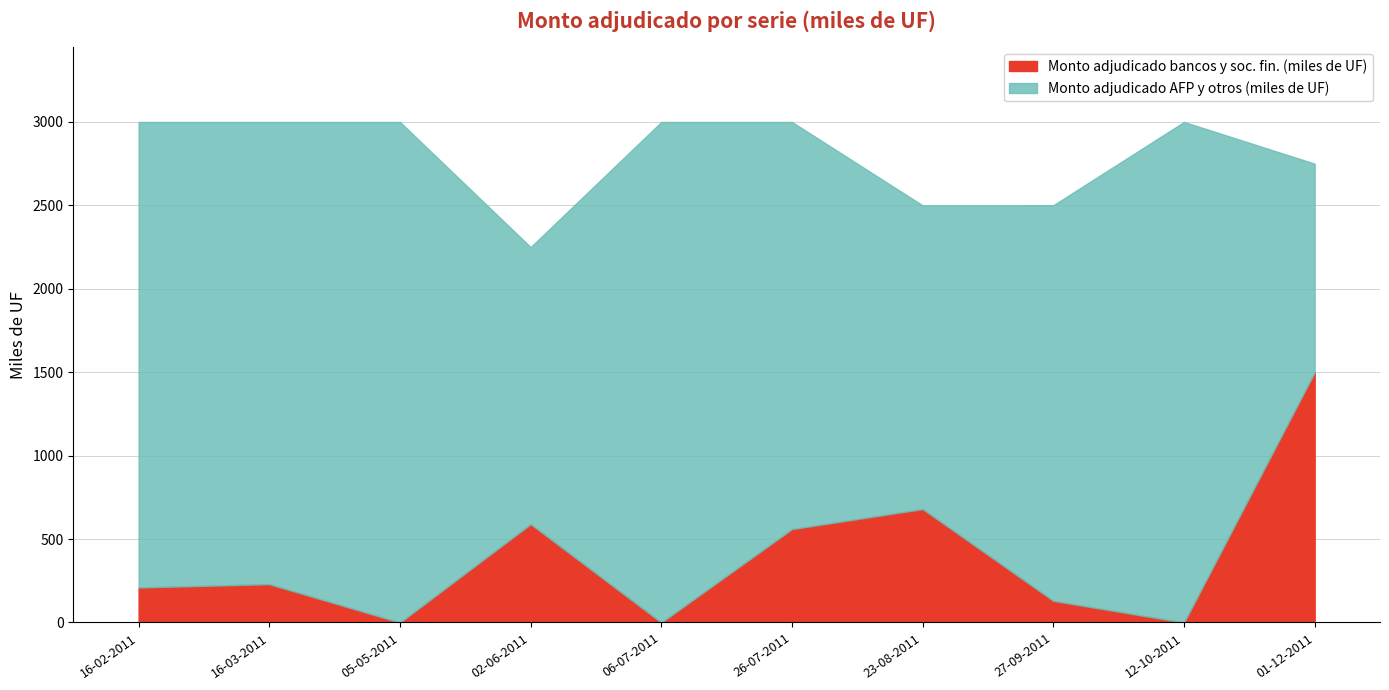

What is the ratio of the value at 02-06-2011 to the value at 01-12-2011?

0.4